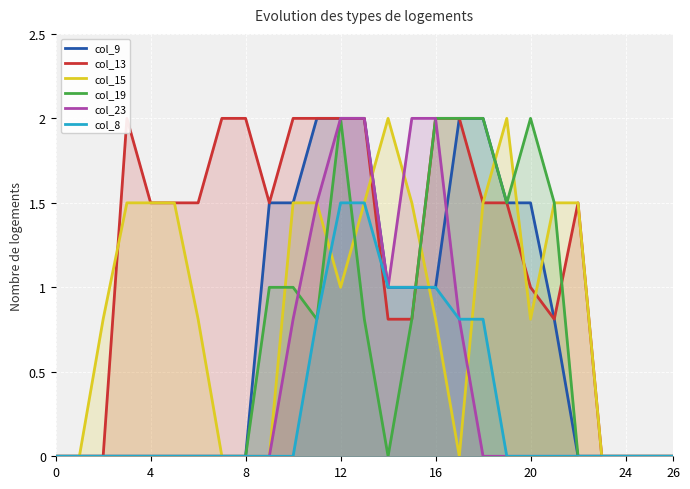

Read the col_19 value at 17.

2.0